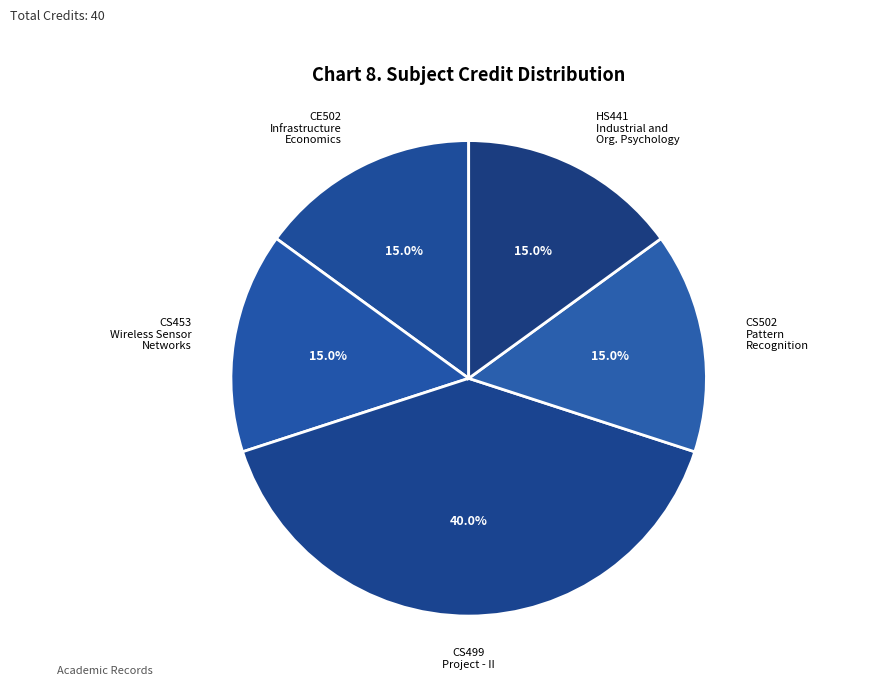

What percentage do CS499 Project - II and CE502 Infrastructure Economics together represent?

55.0%